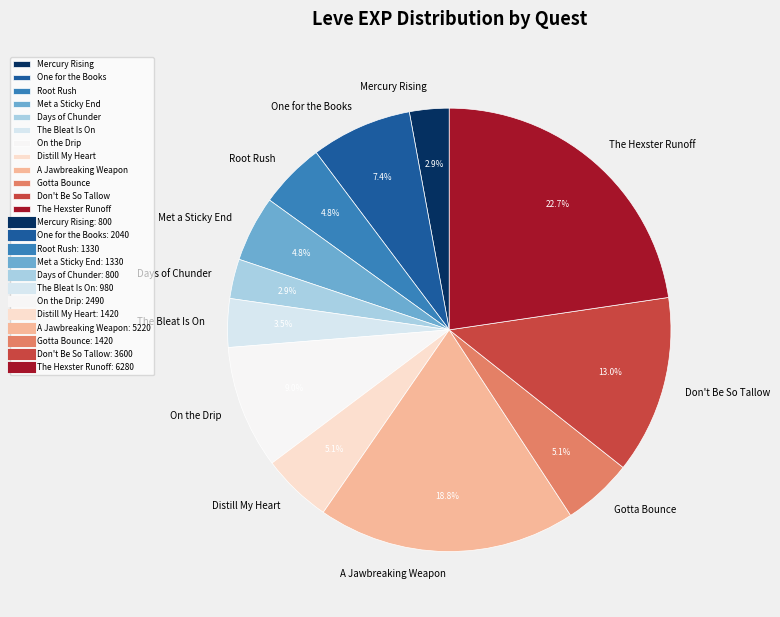

To the nearest percent, what percentage of the pie is One for the Books?

7%